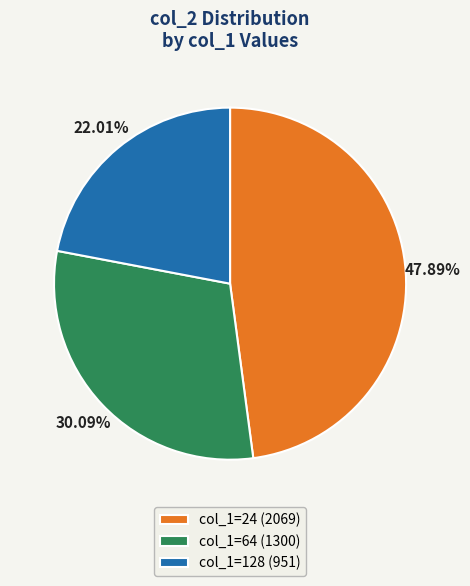

Rank the categories by value from highest to lowest.

col_1=24 (2069), col_1=64 (1300), col_1=128 (951)